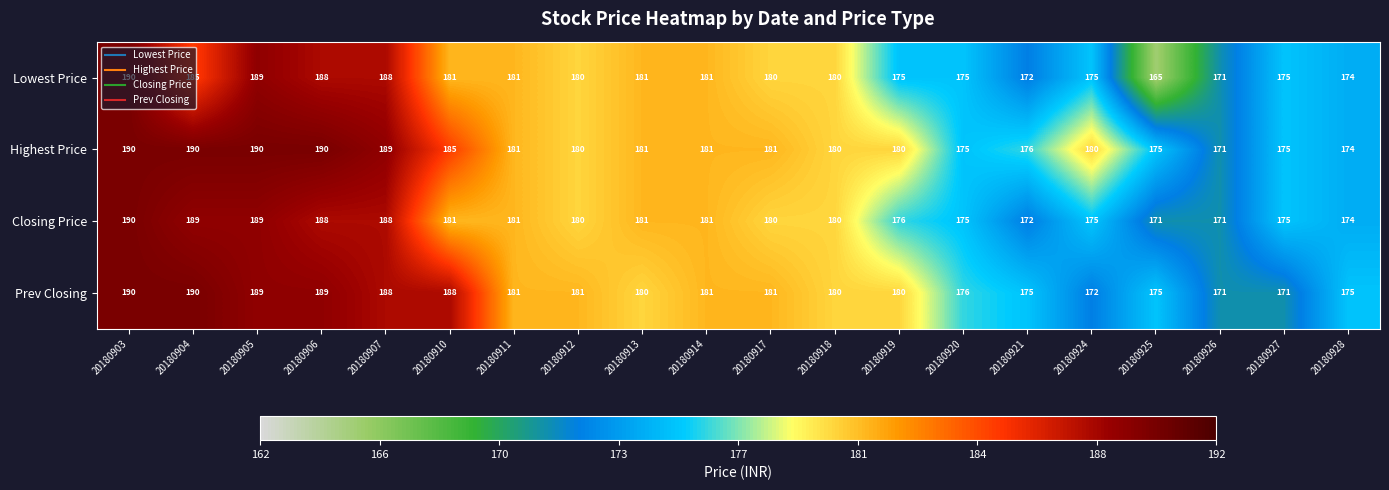

What is the sum of the Closing Price values at 20180920 and 20180907?

363